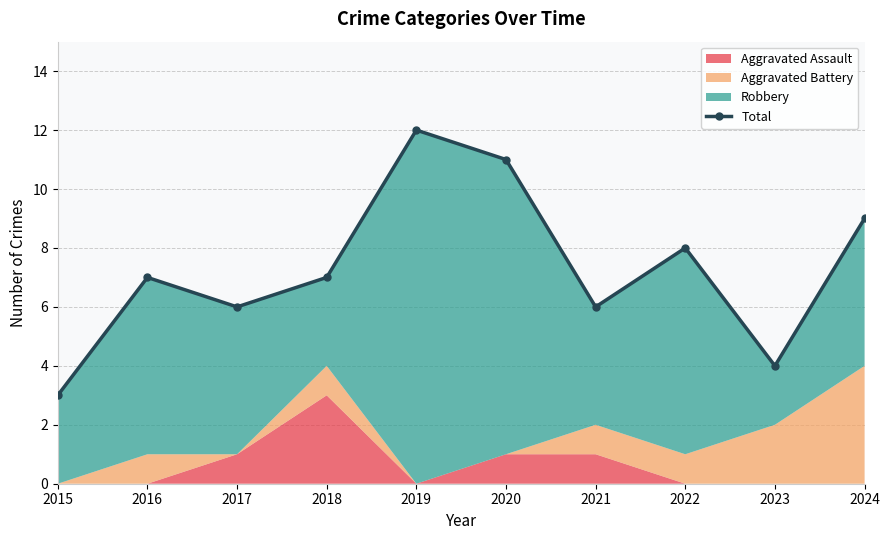

The value at 2016 is 7. True or false?

True